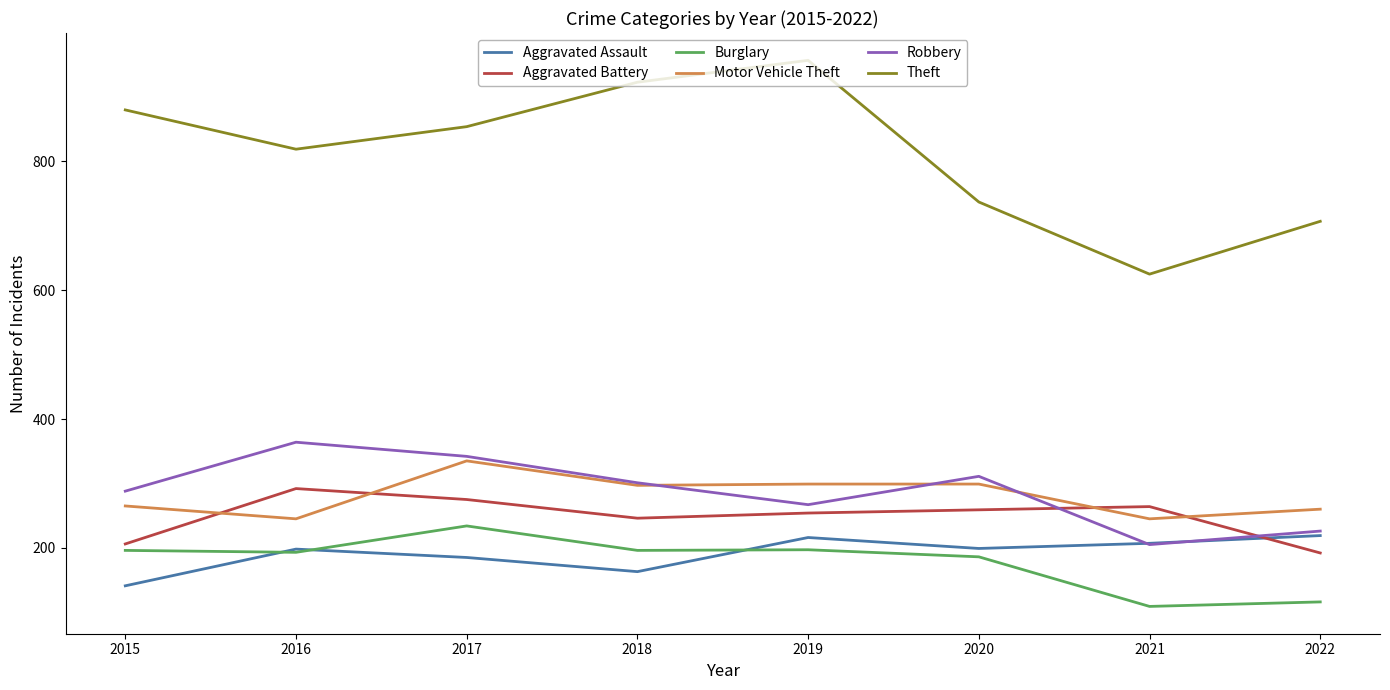

What is the spread (max minus min) of values at 2020?

551